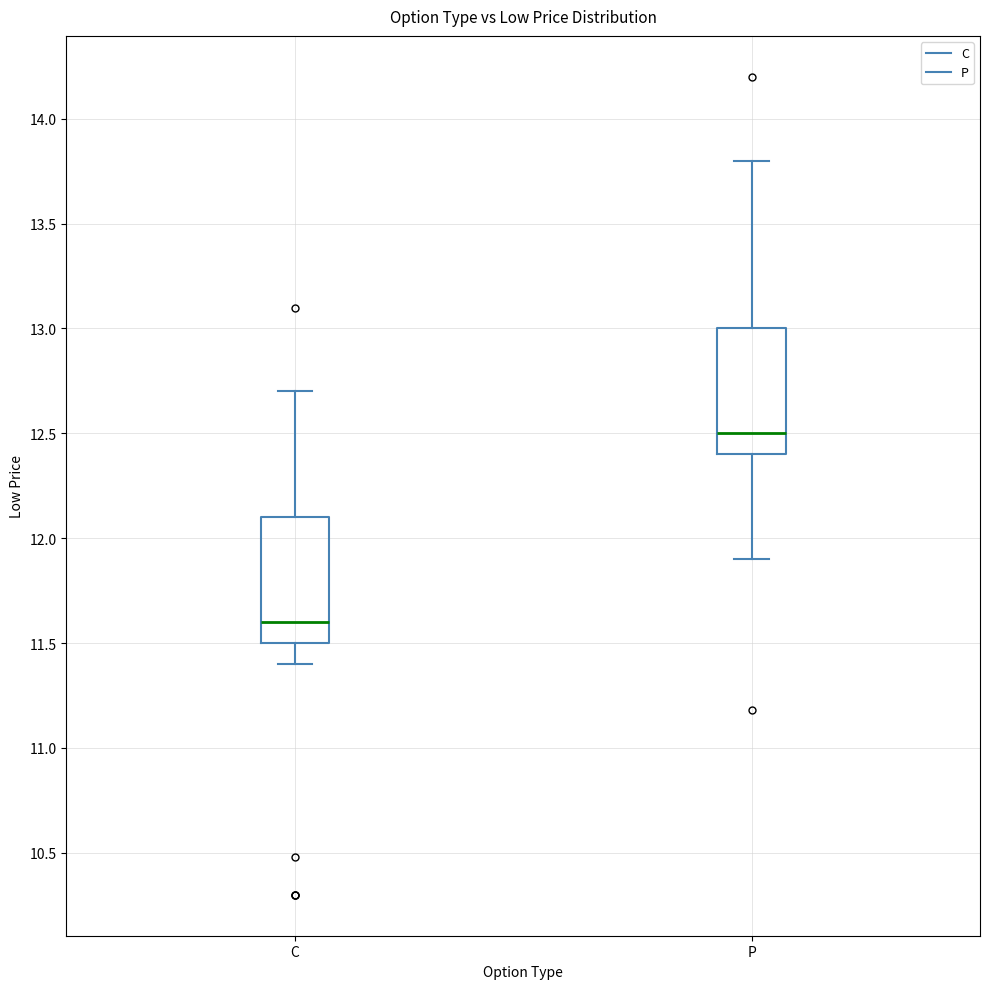

Where does the median line of the box for C sit on the y-axis? The values are not printed on the chart, so give them approximately, as read against the axis.

11.6